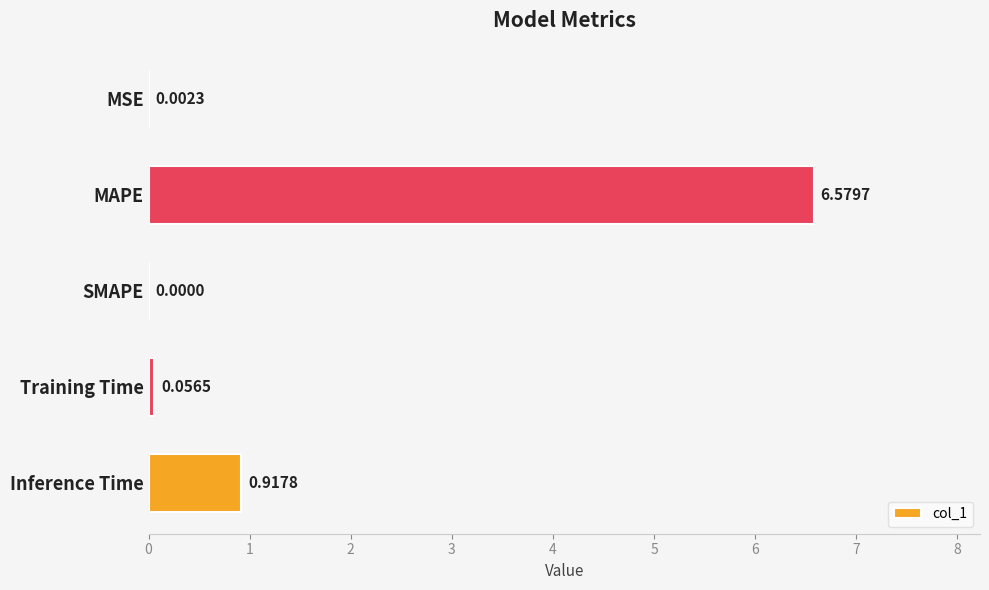

At which label is the value closest to 3?

Inference Time